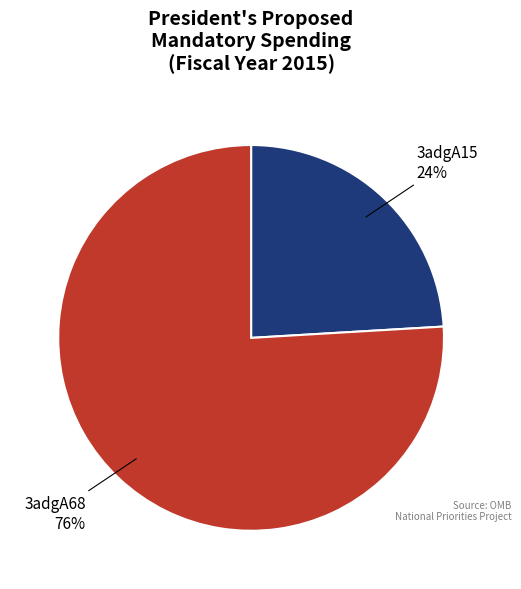

To the nearest percent, what is the difference between the 3adgA15 and 3adgA68 slice percentages?

52%